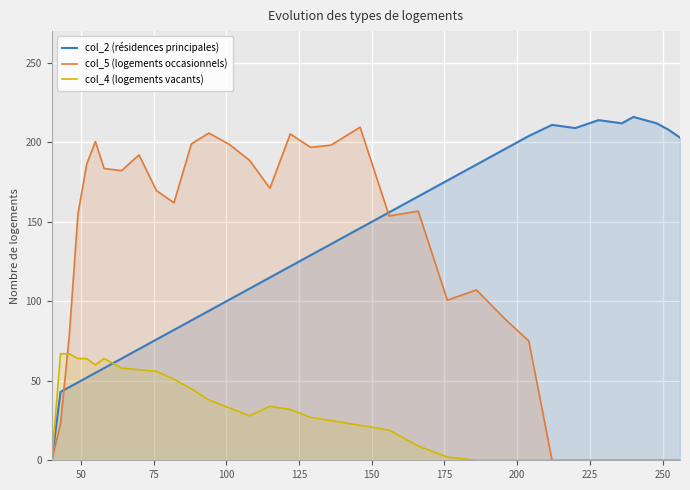

How many intersections are there between col_4 (logements vacants) and col_2 (résidences principales)?

1